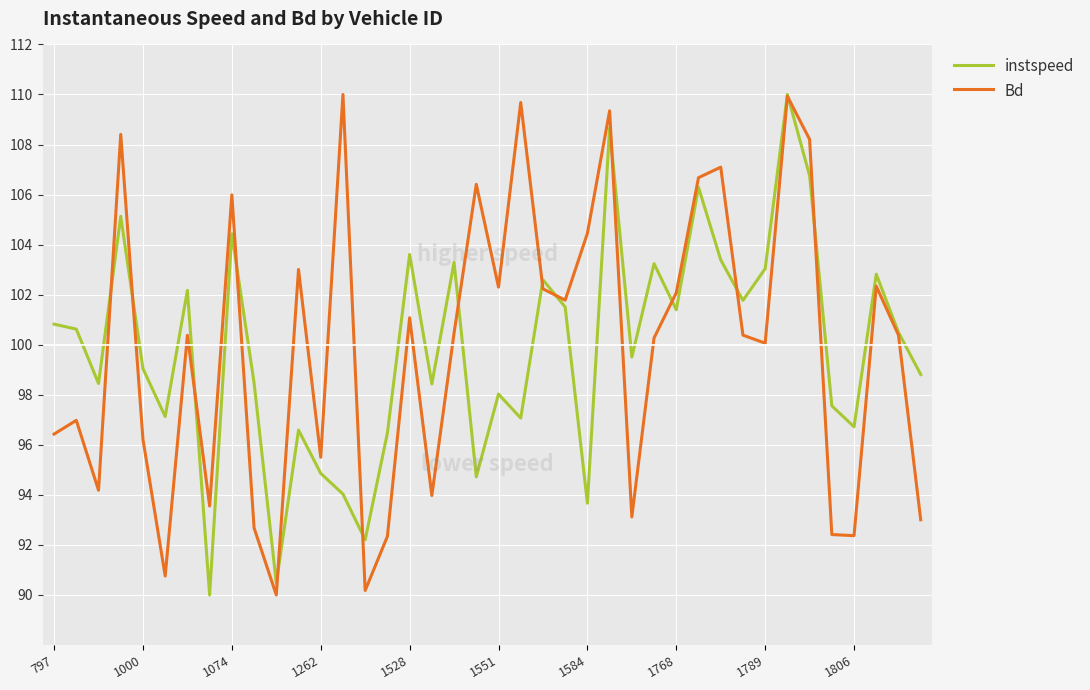

What is the maximum value for Bd?

110.0